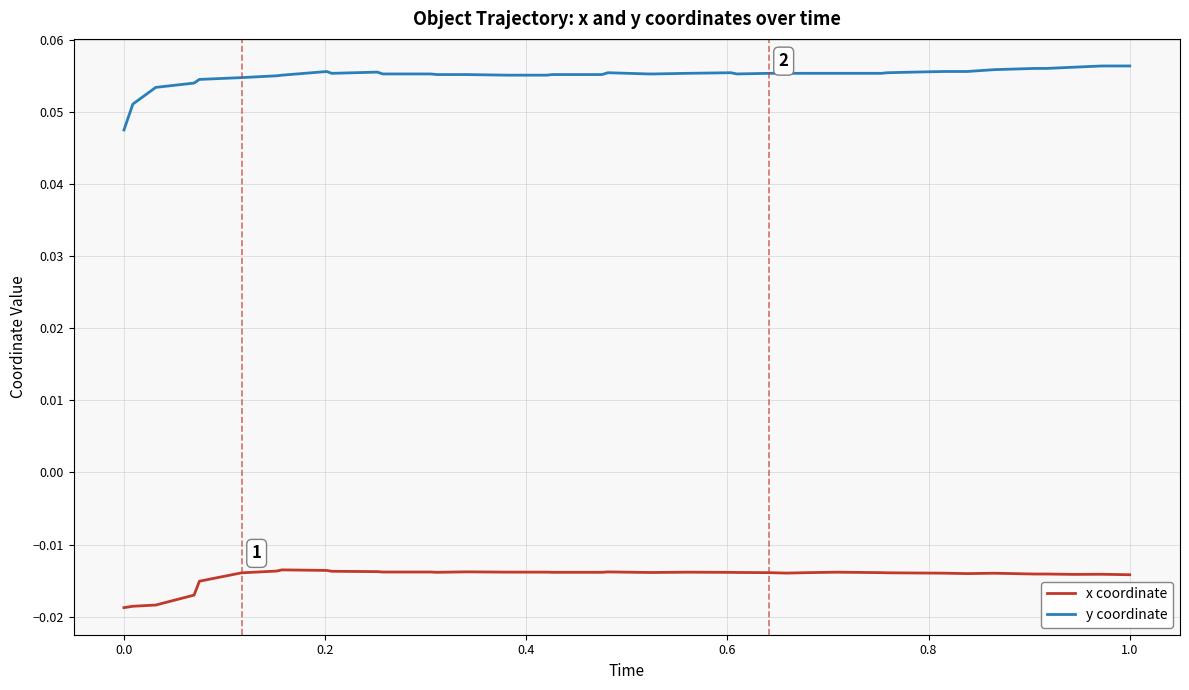

List the series in order of their overall mean, highest first.

y coordinate, x coordinate